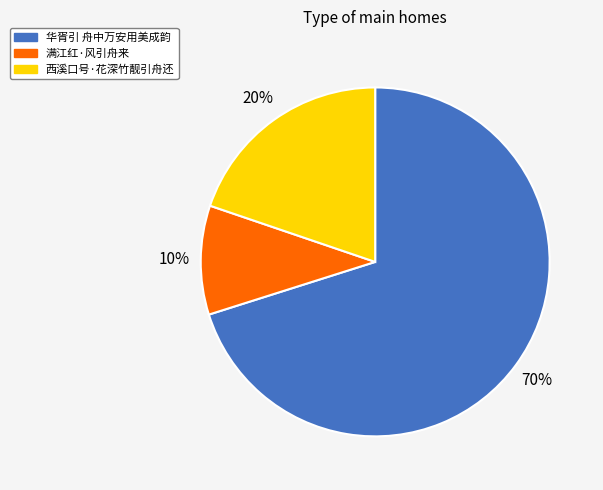

Is it true that 满江红·风引舟来 is 10% of the pie?

True